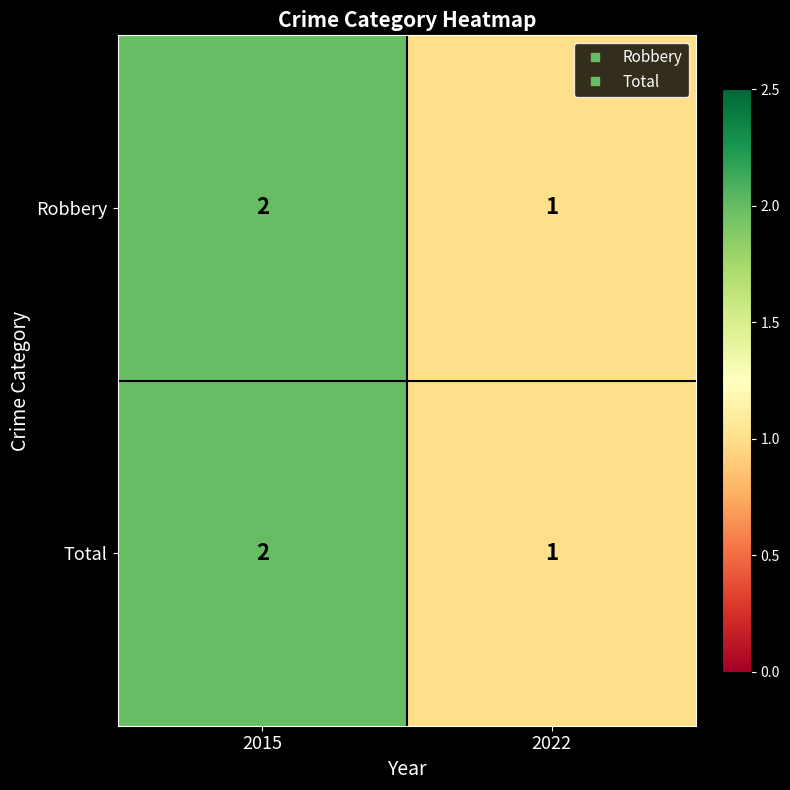

True or false: Robbery has a value of 2 at 2015.

True